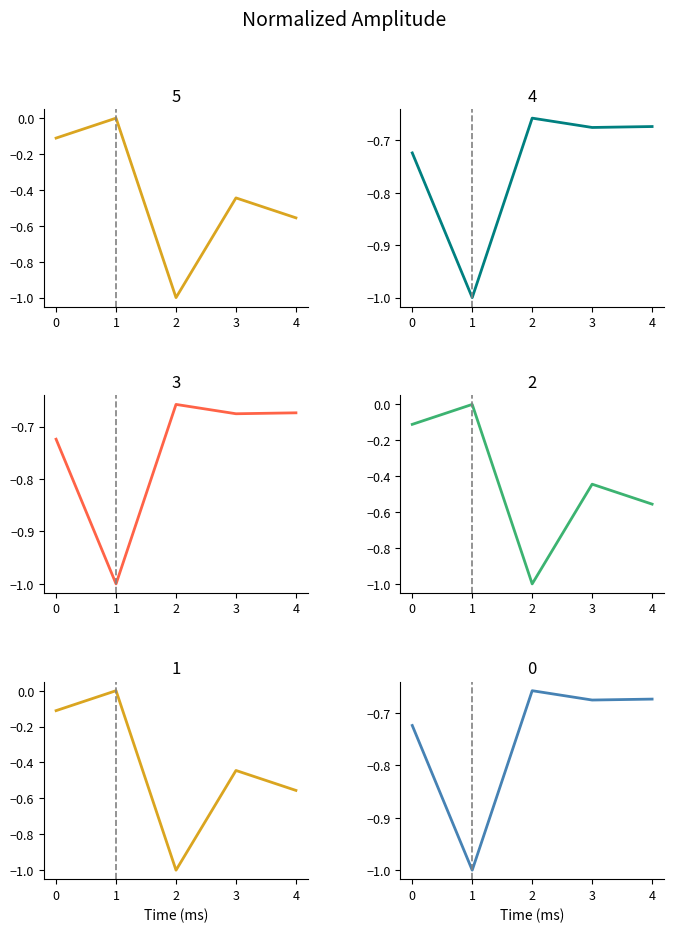

Which series has the largest total across all categories?

1